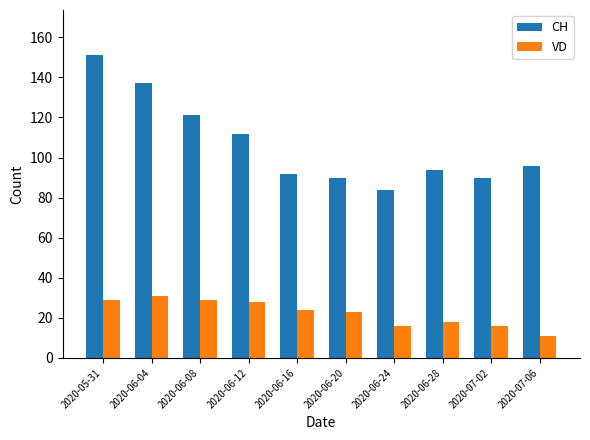

What is the difference between the second highest and second lowest values in the VD series?

13